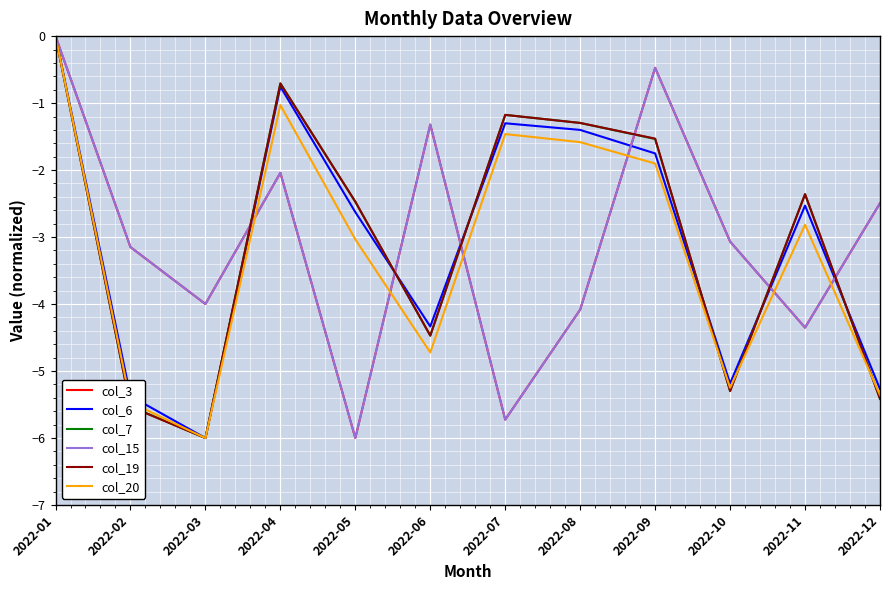

At which category does col_19 reach its first local peak?

2022-04